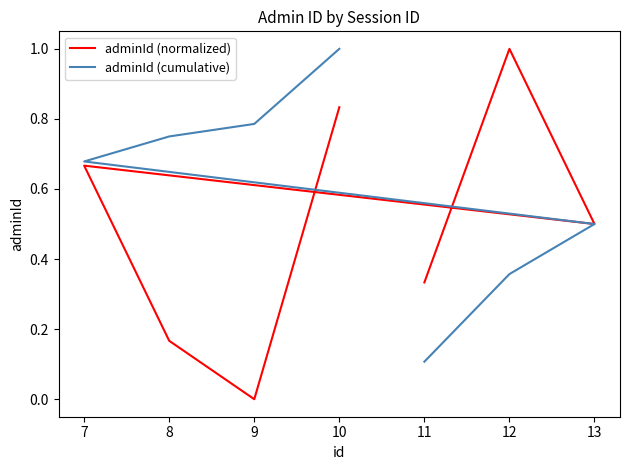

How many positive values does the adminId (normalized) series have?

6